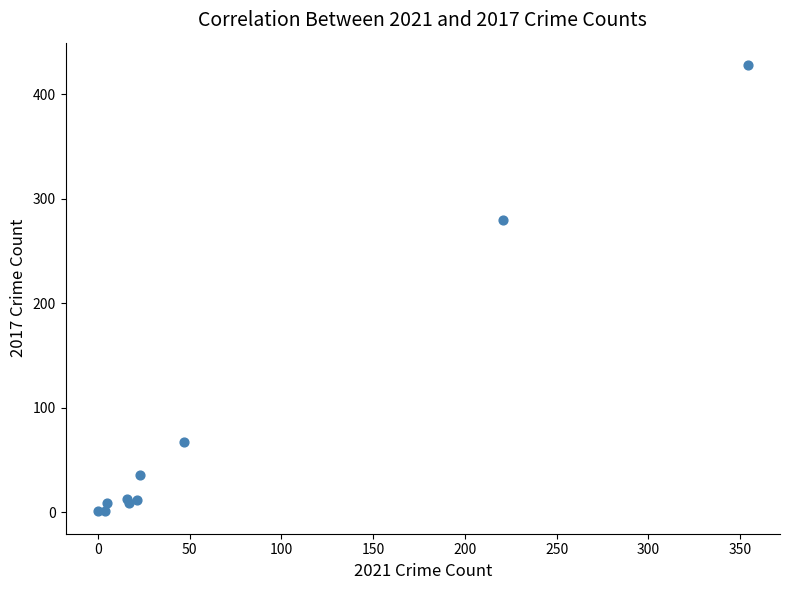

What Y value in the scatter plot is closest to 214?

280